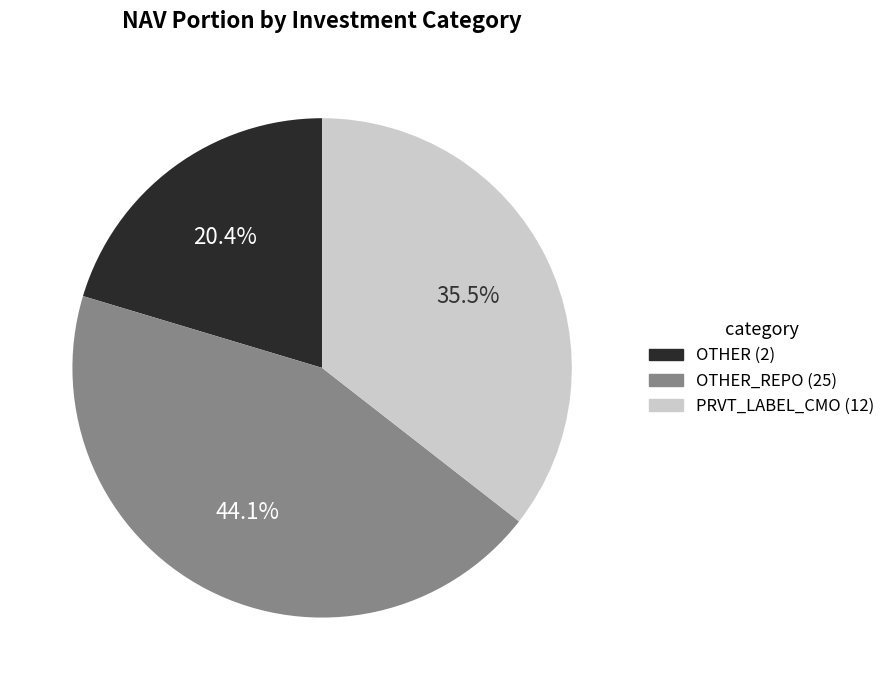

Is there any slice that represents more than half of the pie?

No